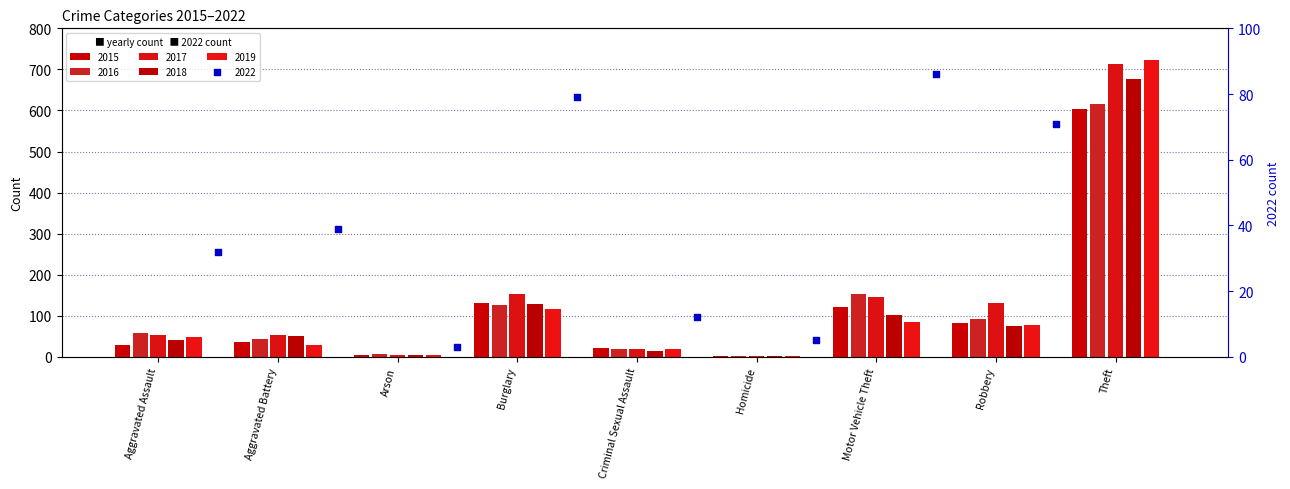

What are all the series names shown in the legend?

2015, 2016, 2017, 2018, 2019, 2022